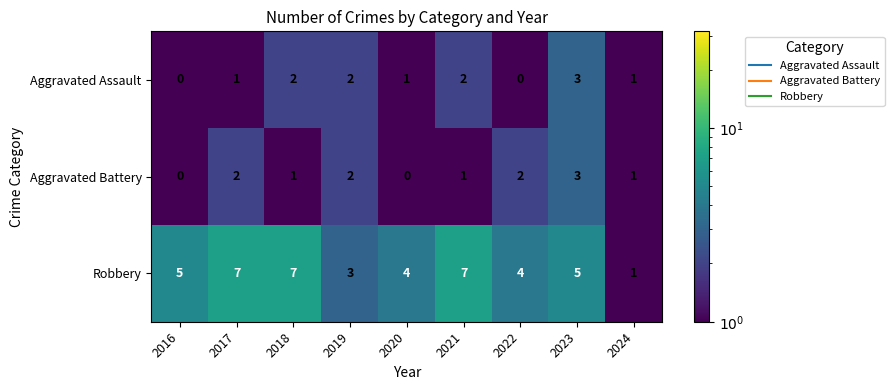

Which series has the largest total across all categories?

Robbery